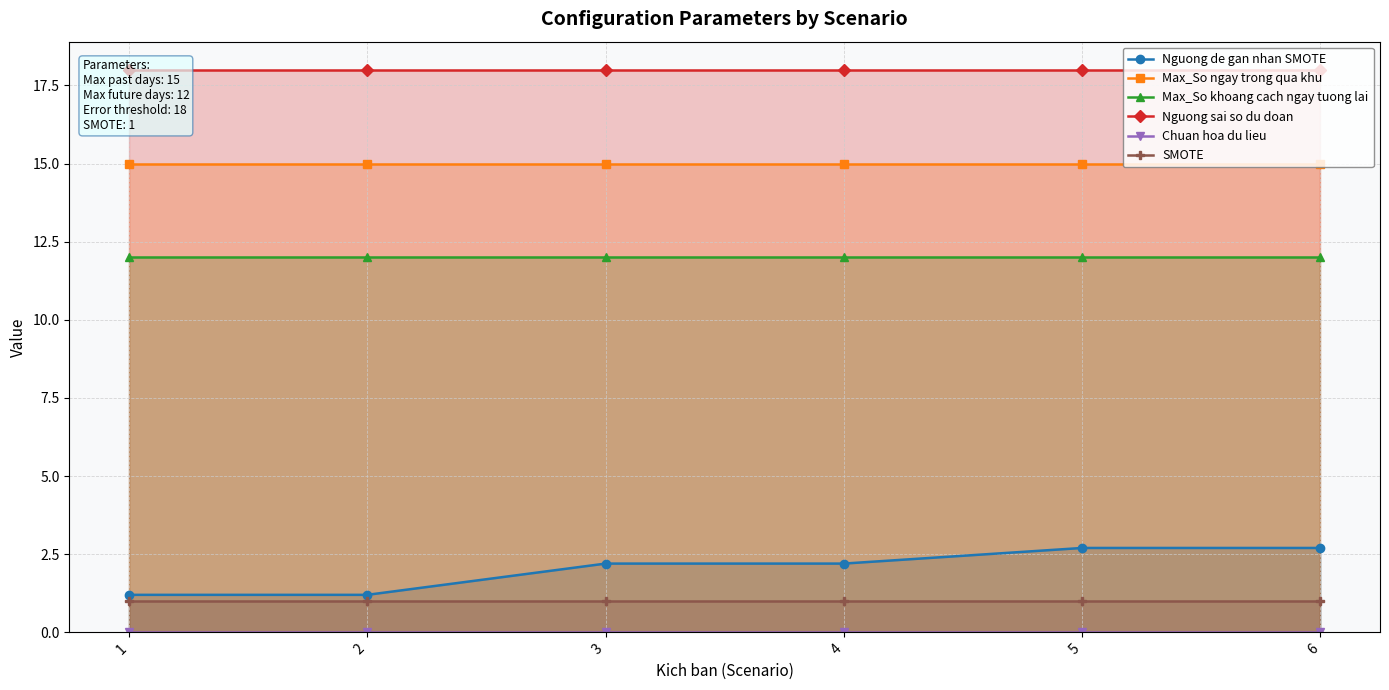

Rank the series at 1 from lowest to highest value.

Chuan hoa du lieu, SMOTE, Nguong de gan nhan SMOTE, Max_So khoang cach ngay tuong lai, Max_So ngay trong qua khu, Nguong sai so du doan